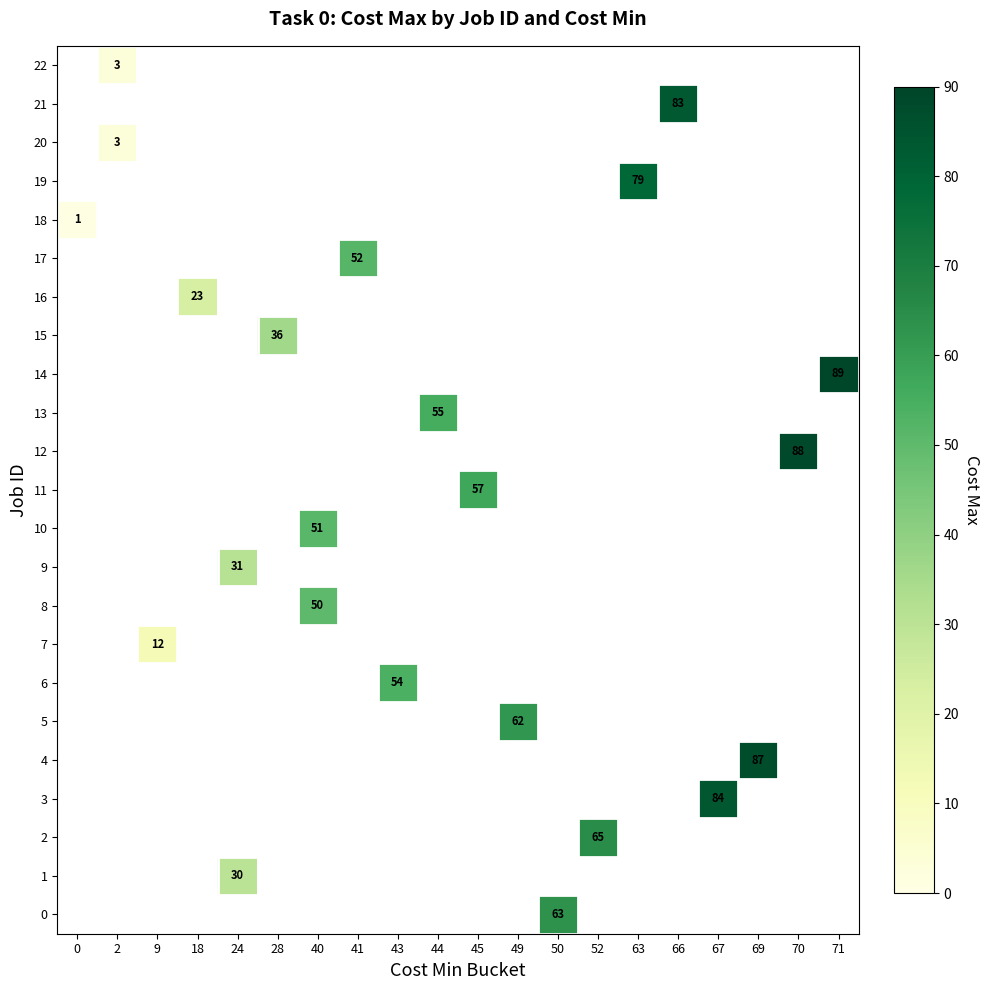

Which series has the largest range (max minus min)?

row_18